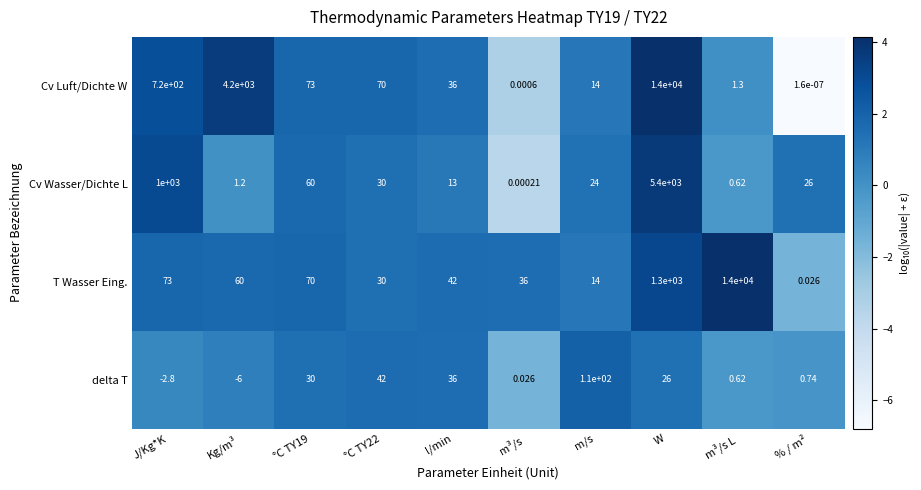

What is the difference between the highest and lowest values at J/Kg*K?

1002.8